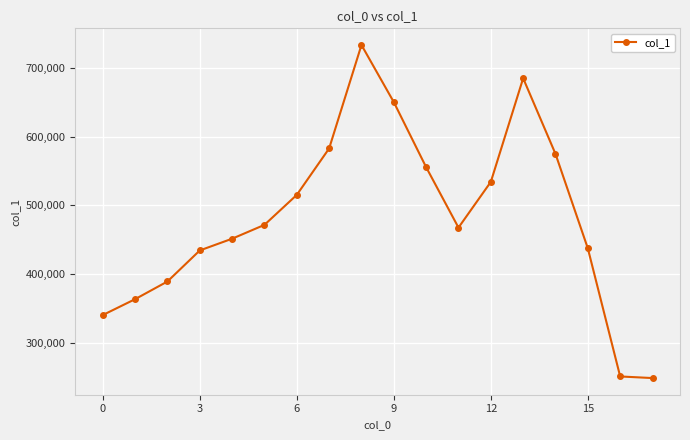

What is the value of the 7th point from the left?

515263